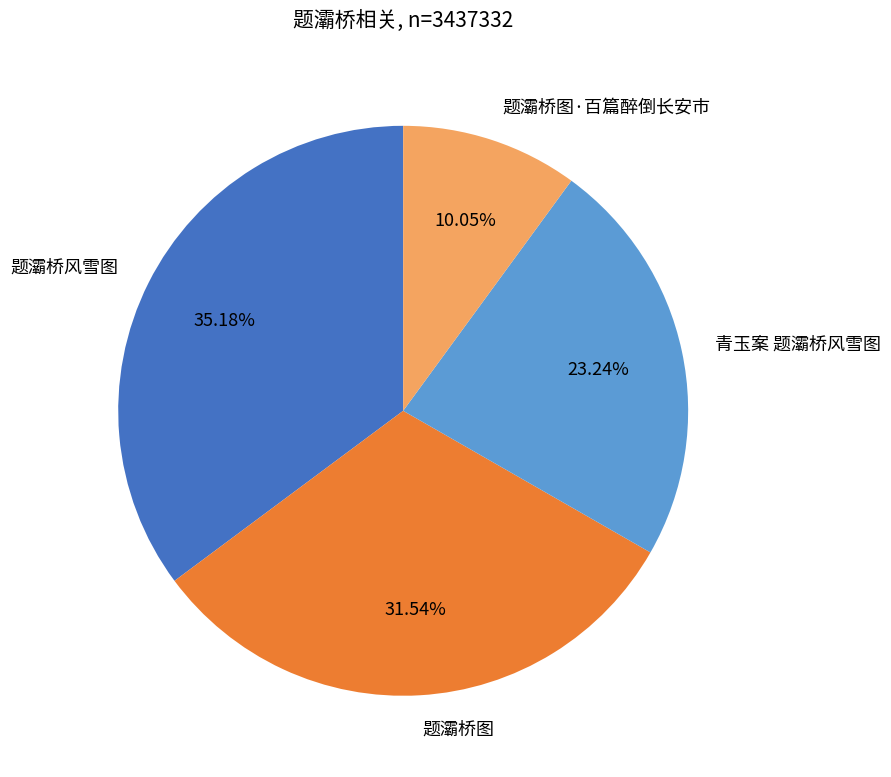

How many slices are in this pie chart?

4